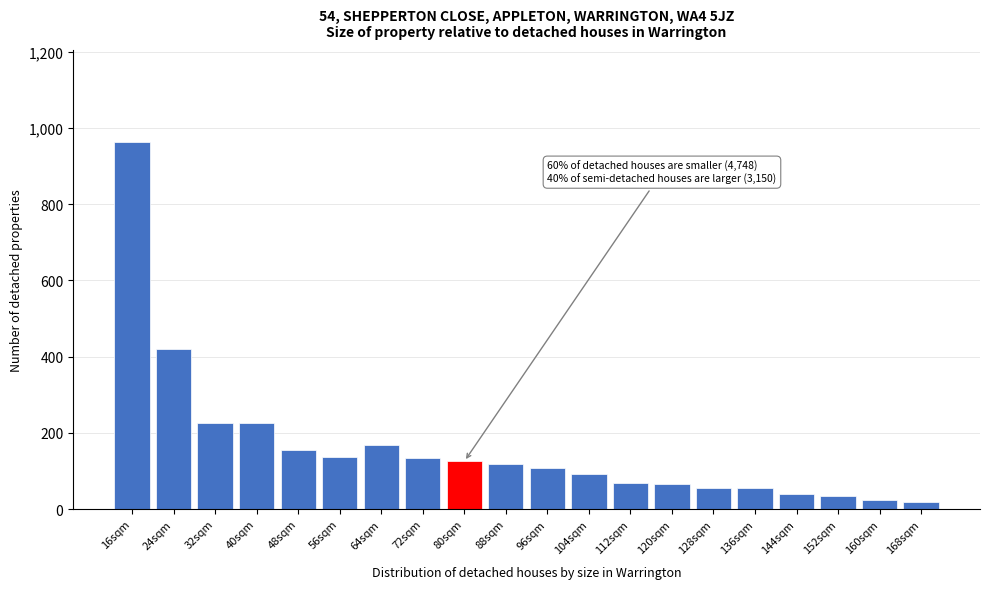

Is it true that the value at 32sqm is 226?

True